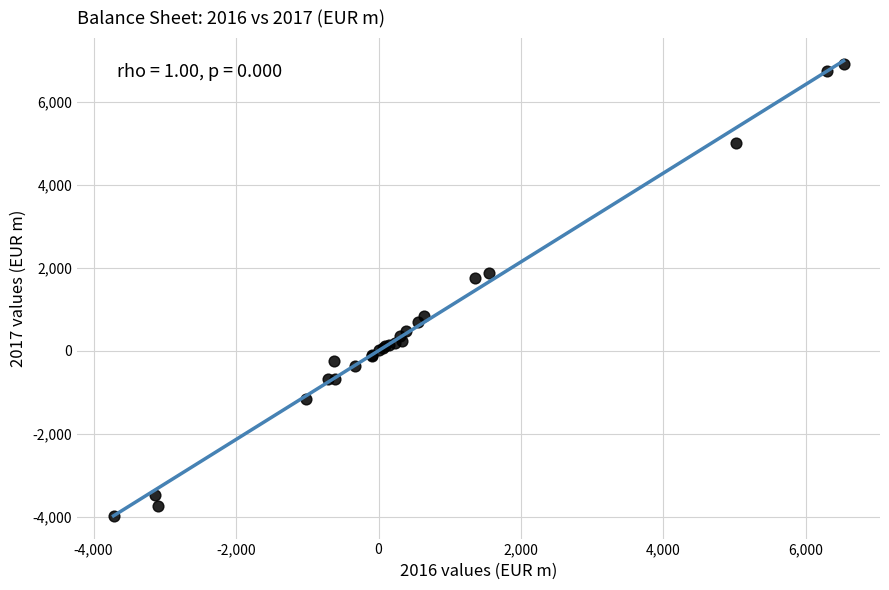

What Y value in the scatter plot is closest to 1474?

1756